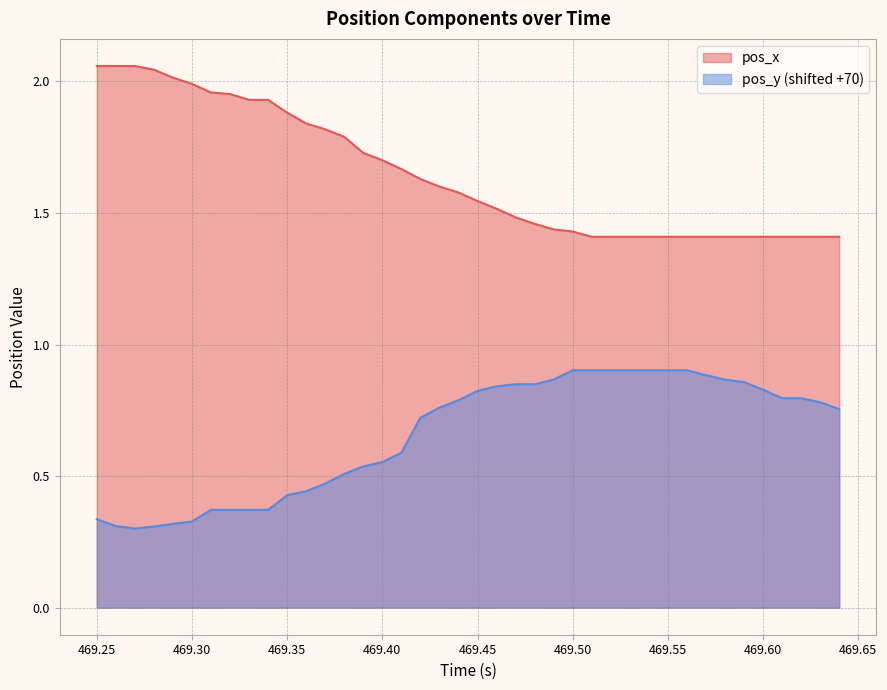

The pos_x series shows 1.7 at 469.40. True or false?

True